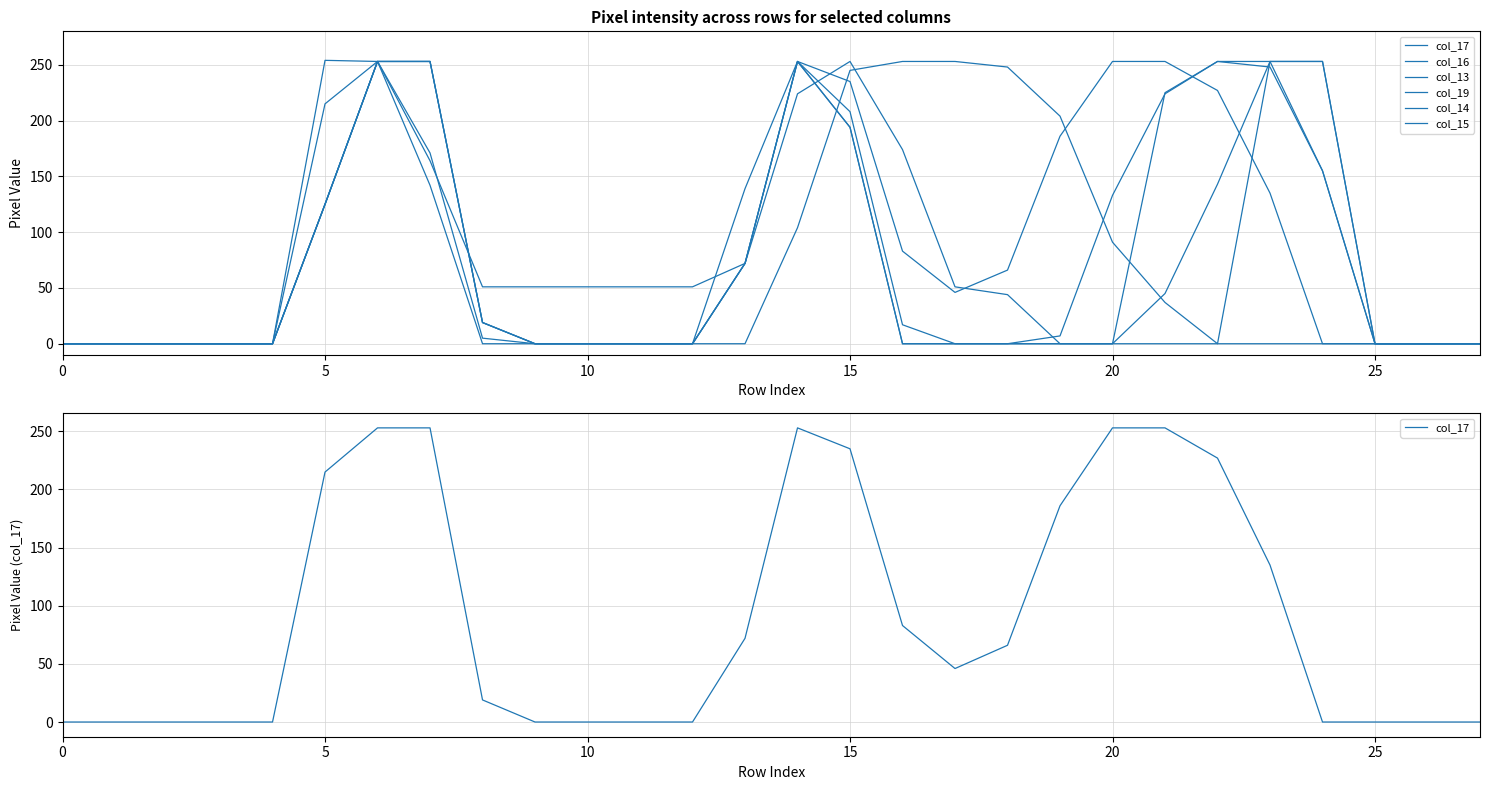

Reading left to right, transcribe all the data shown in this chart.

col_17: 0	0	0	0	0	215	253	253	19	0	0	0	0	72	253	235	83	46	66	186	253	253	227	135	0	0	0	0
col_16: 0	0	0	0	0	125	253	253	19	0	0	0	0	139	253	194	0	0	0	7	133	224	253	248	155	0	0	0
col_13: 0	0	0	0	0	125	253	164	51	51	51	51	51	72	224	253	174	51	44	0	0	0	0	253	253	0	0	0
col_19: 0	0	0	0	0	254	253	142	0	0	0	0	0	0	104	245	253	253	248	204	91	37	0	0	0	0	0	0
col_14: 0	0	0	0	0	125	253	171	5	0	0	0	0	72	253	208	17	0	0	0	0	45	143	253	253	0	0	0
col_15: 0	0	0	0	0	125	253	253	19	0	0	0	0	72	253	194	0	0	0	0	0	225	253	253	155	0	0	0